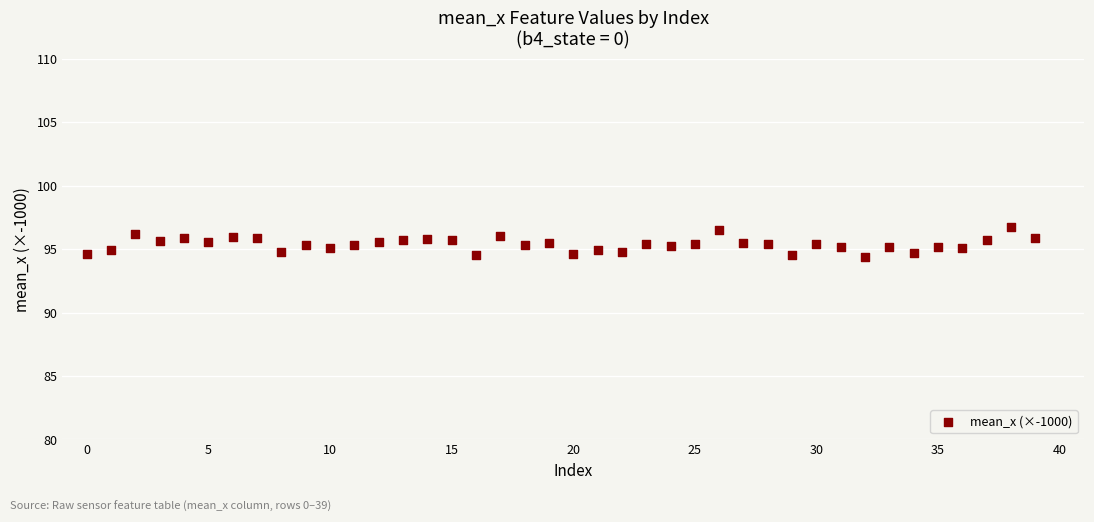

What is the range of Y values (max minus min)?

2.4